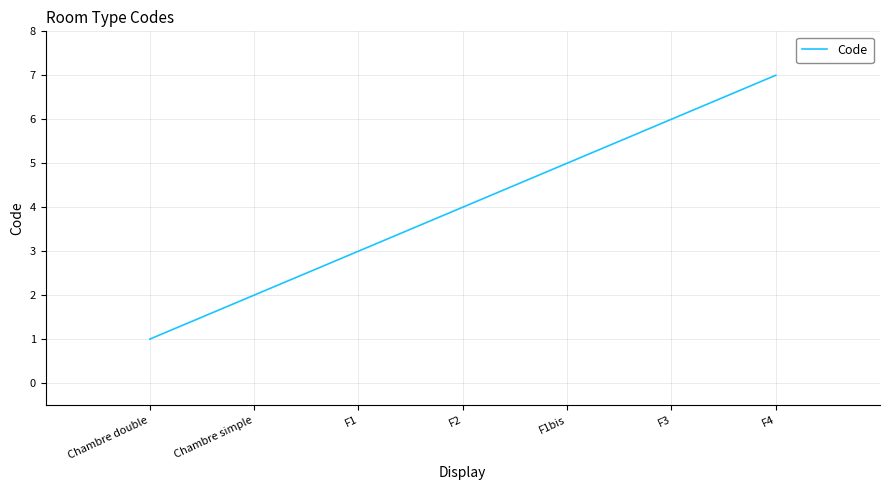

Reading right to left, what are all the values shown in this chart?

7	6	5	4	3	2	1